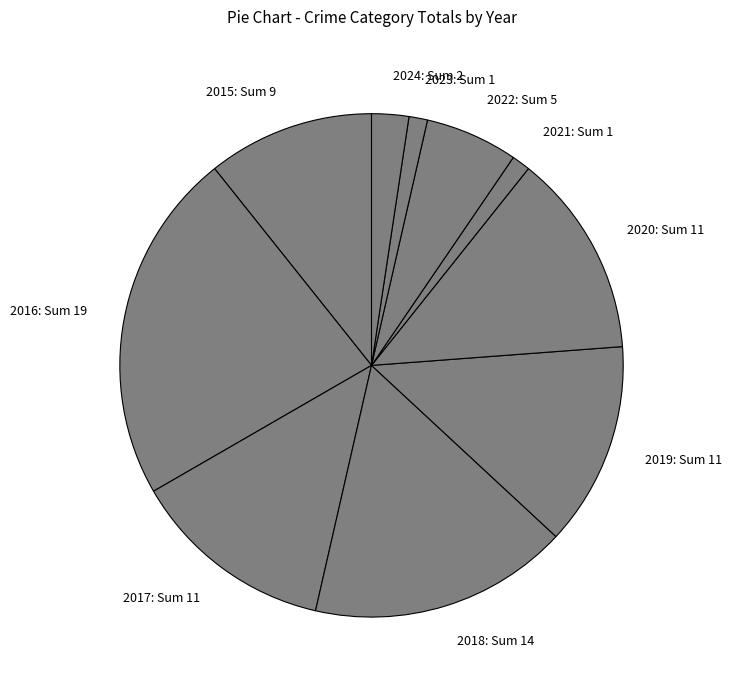

Is 2019: Sum 11 the majority of the pie?

No